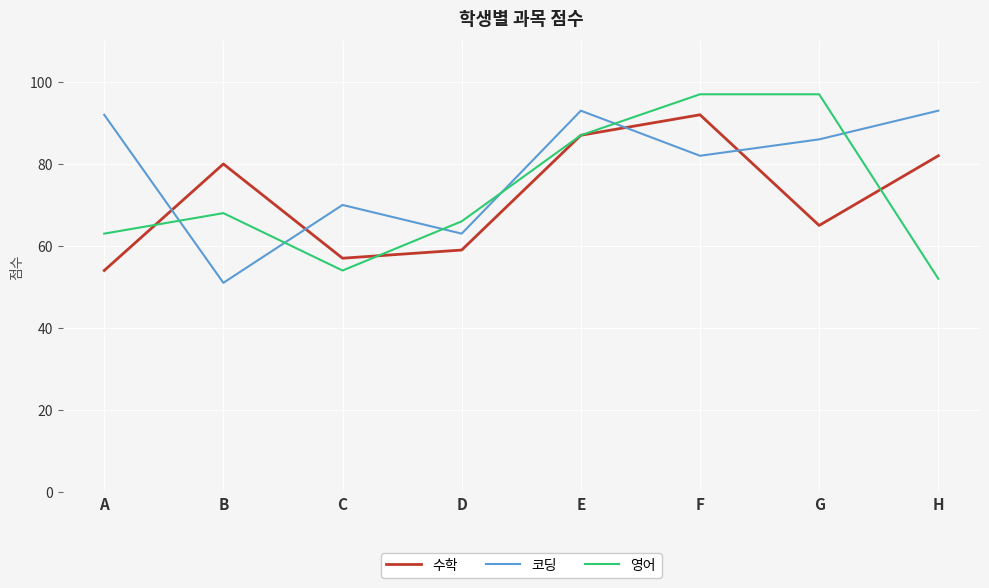

The value of 영어 at B is 27. True or false?

False